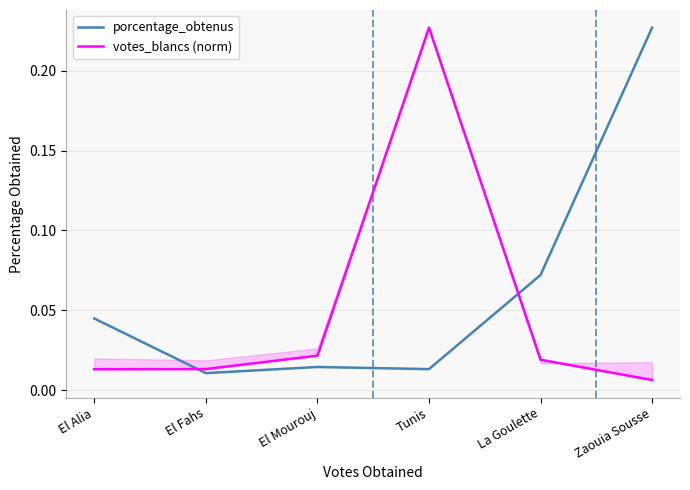

What is the spread (max minus min) of values at Tunis?

0.2